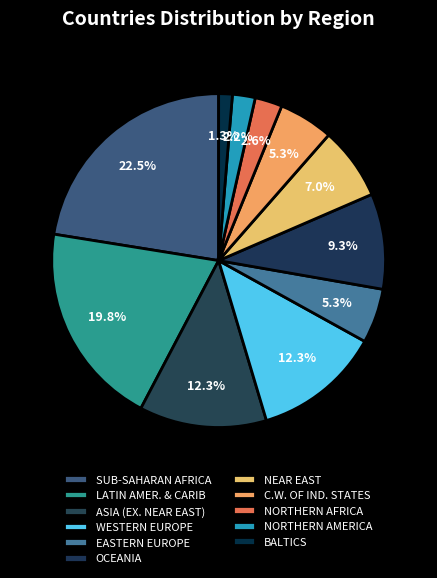

Is NORTHERN AFRICA the majority of the pie?

No